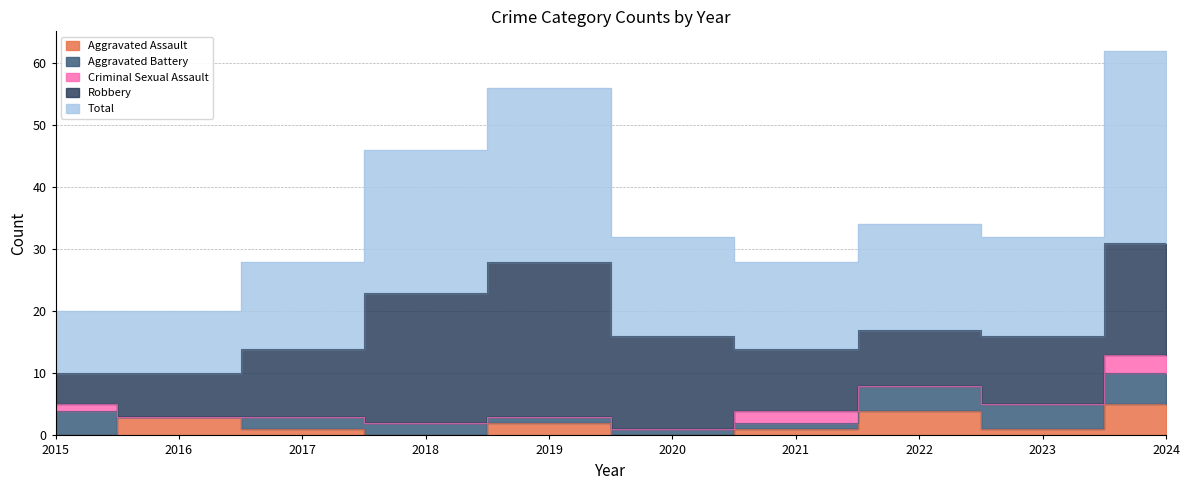

Reading left to right, what are all the values shown in this chart?

Aggravated Assault: 2015=0	2016=3	2017=1	2018=0	2019=2	2020=0	2021=1	2022=4	2023=1	2024=5
Aggravated Battery: 2015=4	2016=0	2017=2	2018=2	2019=1	2020=1	2021=1	2022=4	2023=4	2024=5
Criminal Sexual Assault: 2015=1	2016=0	2017=0	2018=0	2019=0	2020=0	2021=2	2022=0	2023=0	2024=3
Robbery: 2015=5	2016=7	2017=11	2018=21	2019=25	2020=15	2021=10	2022=9	2023=11	2024=18
Total: 2015=10	2016=10	2017=14	2018=23	2019=28	2020=16	2021=14	2022=17	2023=16	2024=31